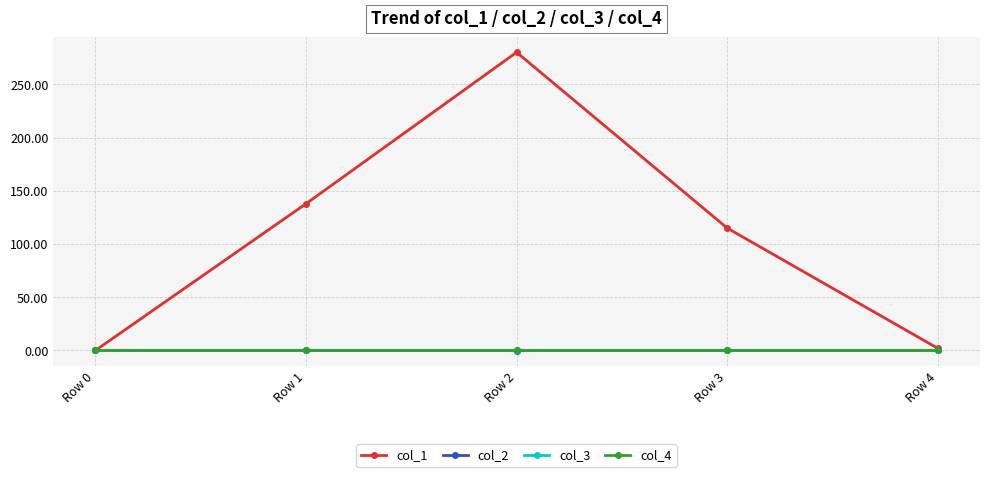

What is the sum of the col_2 values at Row 4 and Row 1?

0.1